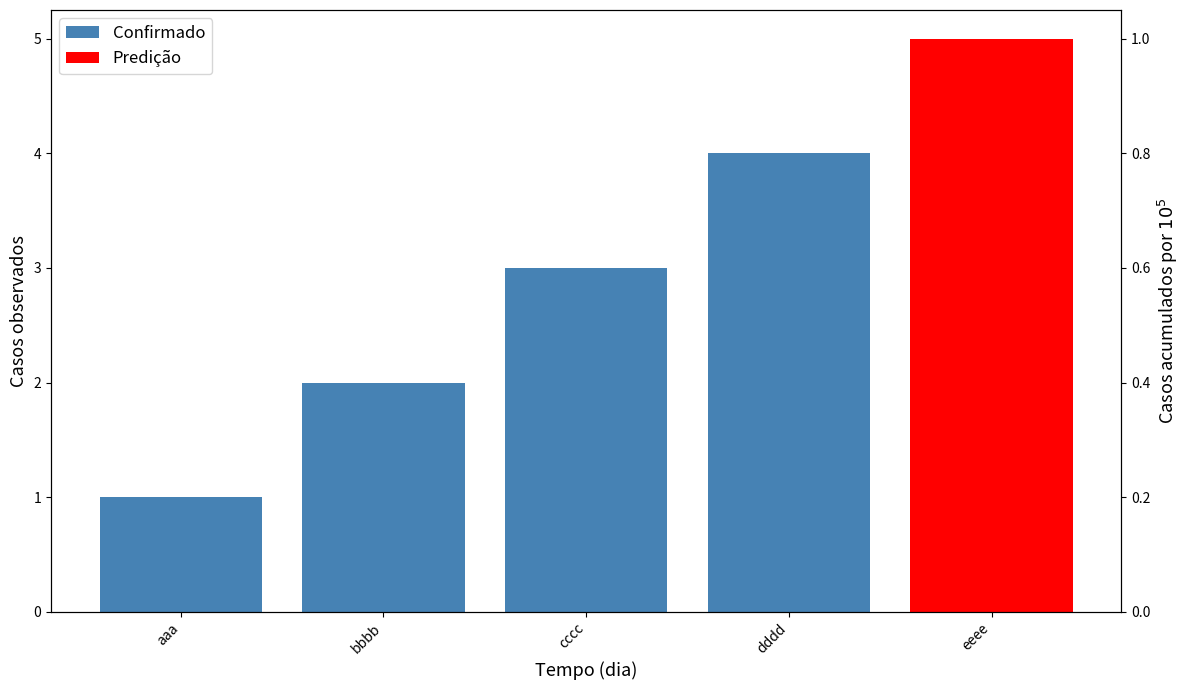

Reading right to left, list all the values displayed in this chart.

dddd=4	cccc=3	bbbb=2	aaa=1